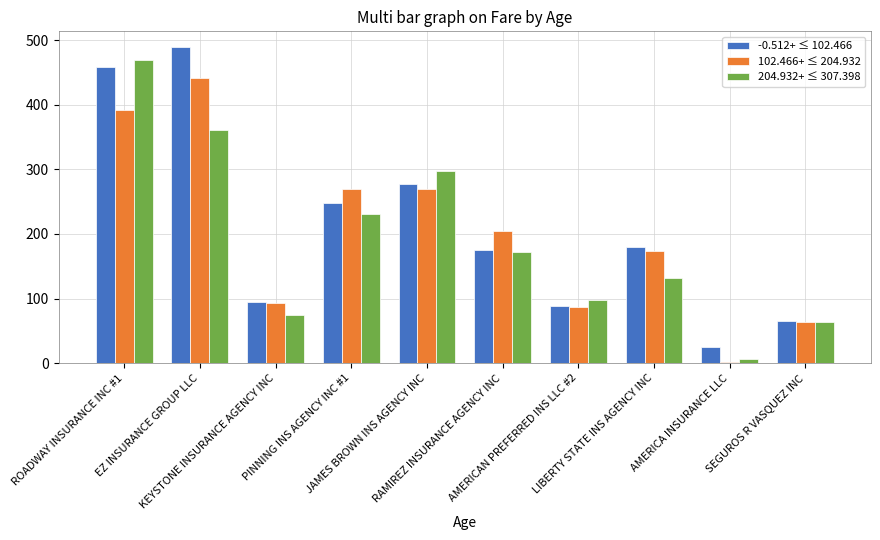

How many series are shown in this chart?

3